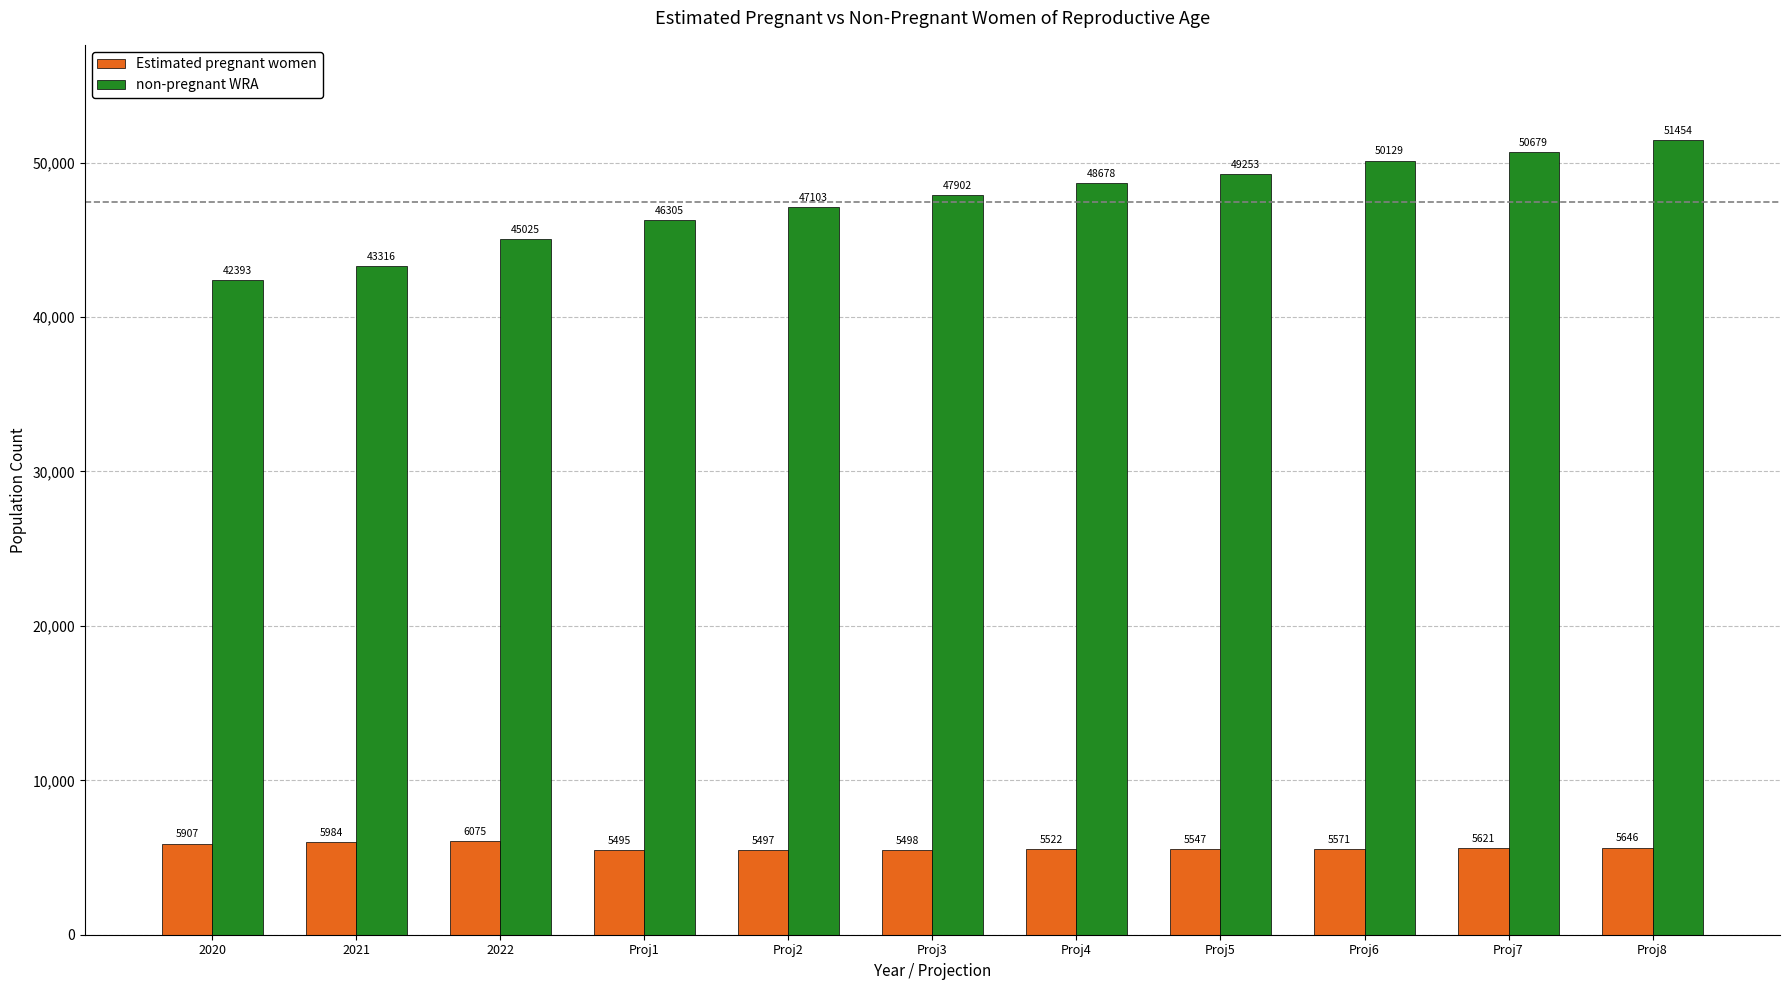

What are all the series names shown in the legend?

Estimated pregnant women, non-pregnant WRA